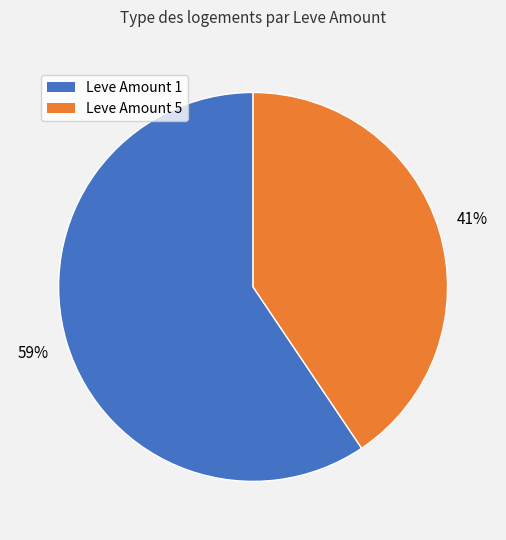

To the nearest percent, what is the combined percentage of Leve Amount 1 and Leve Amount 5?

100%